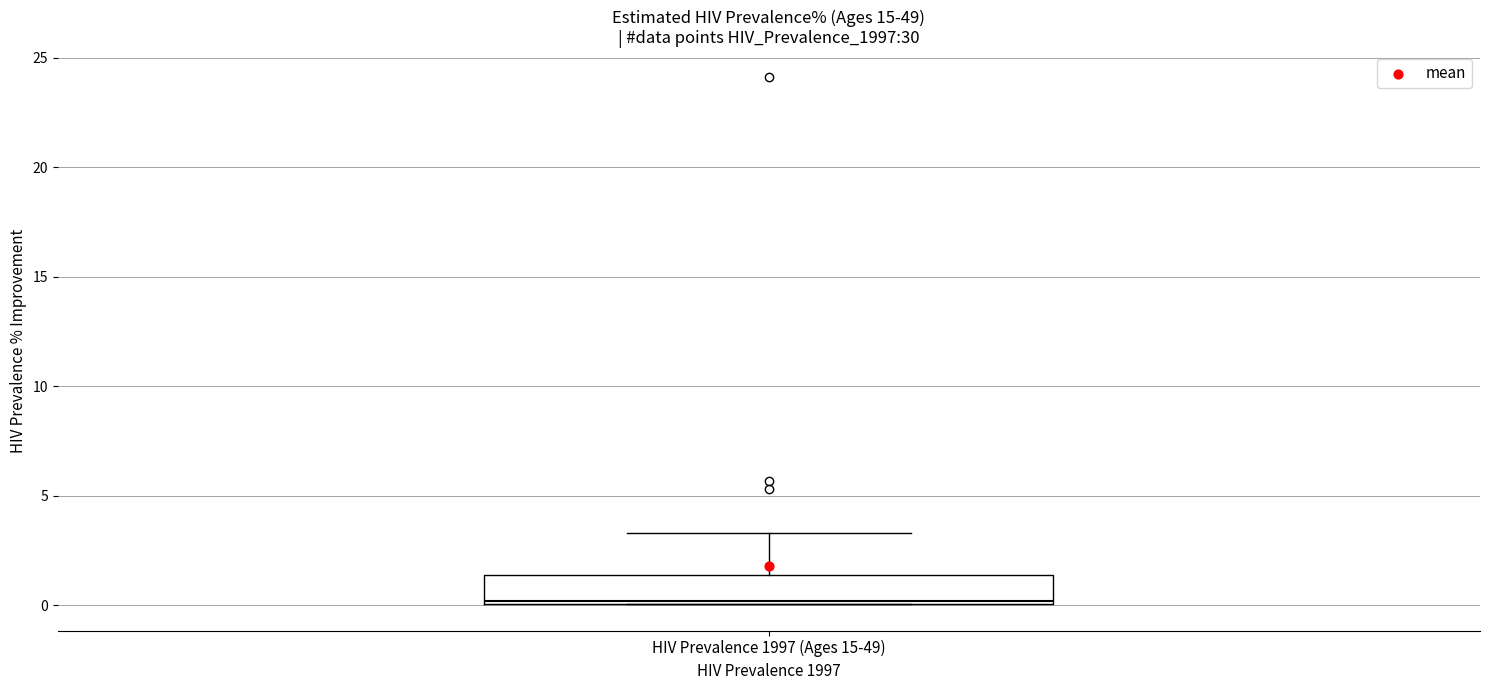

Where is the upper edge of the box for HIV Prevalence 1997 (Ages 15-49) on the y-axis? The values are not printed on the chart, so give them approximately, as read against the axis.

1.5